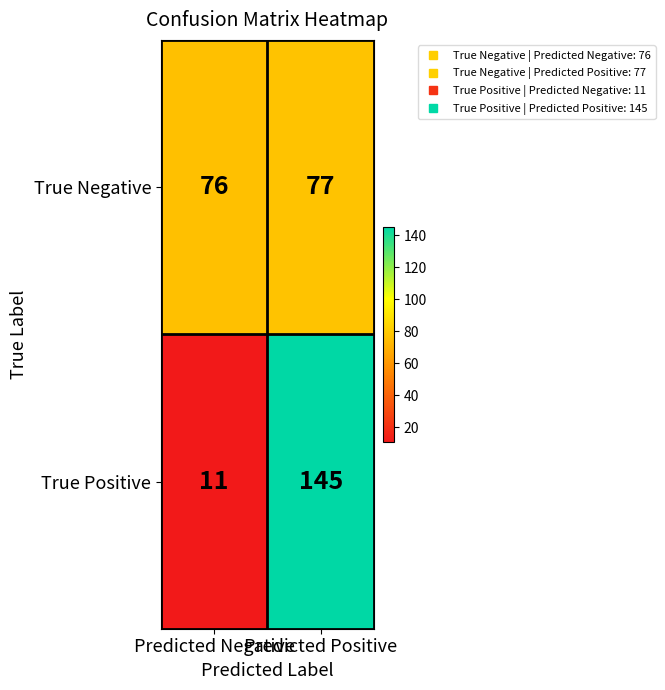

Which series has the widest spread of values?

True Positive